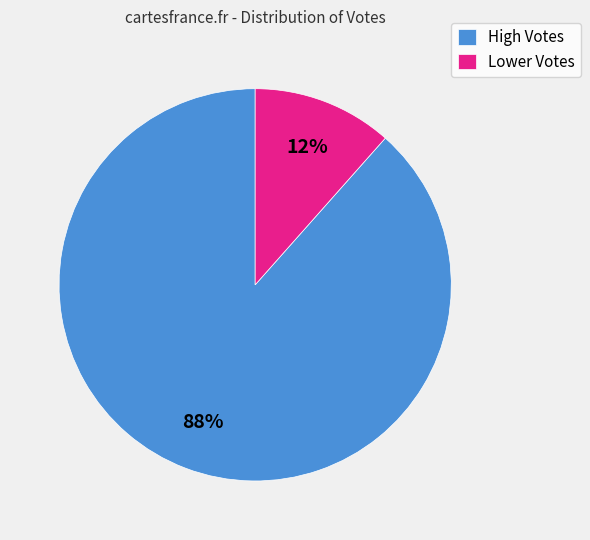

To the nearest percent, what is the average slice percentage?

50%